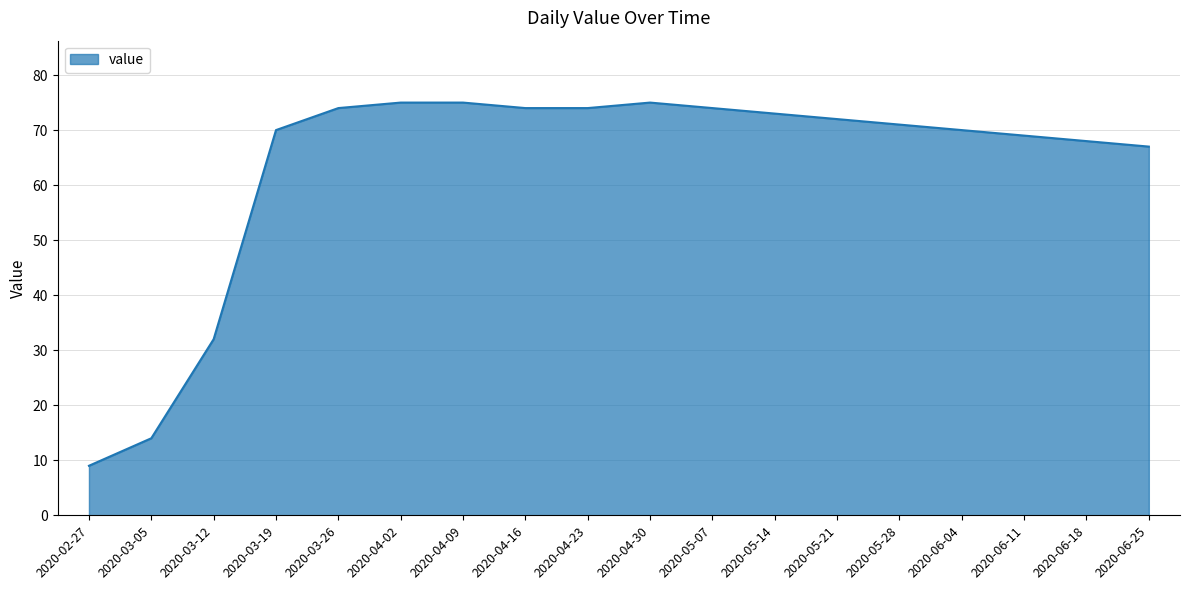

At which category does the chart reach its minimum across all series?

2020-02-27